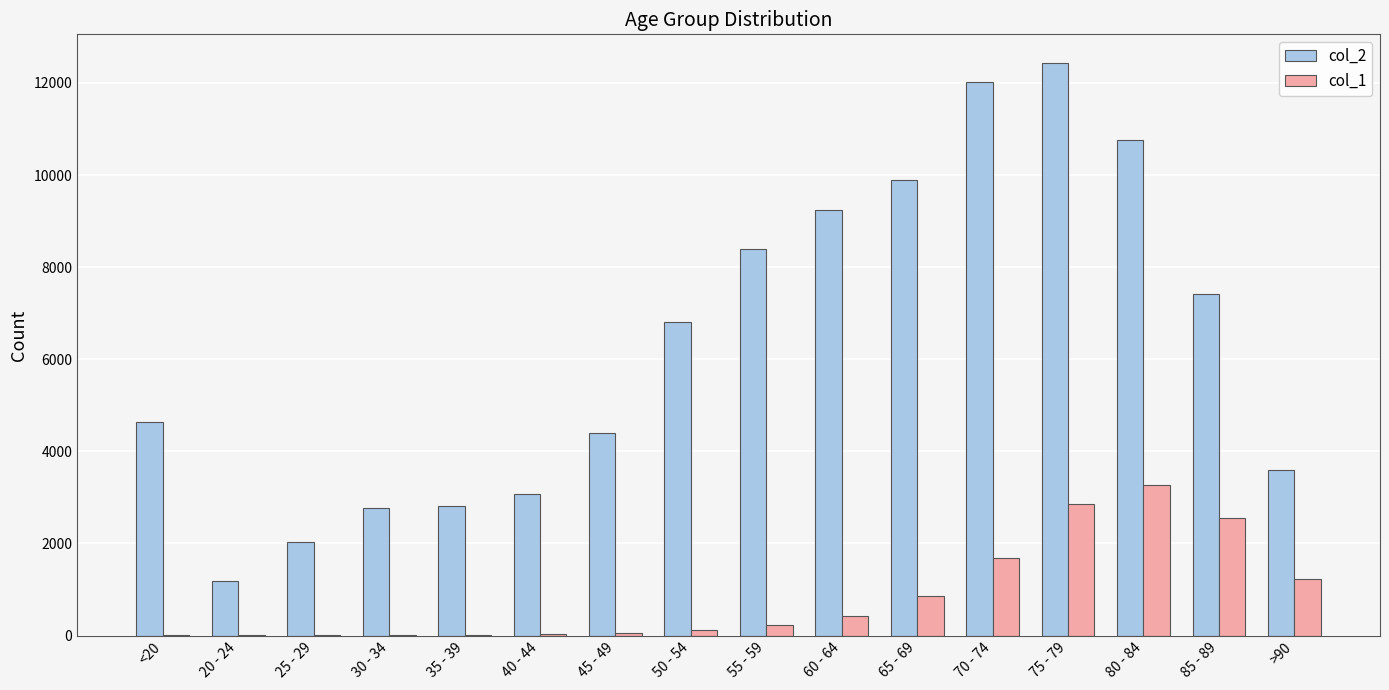

Which series has the largest total across all categories?

col_2